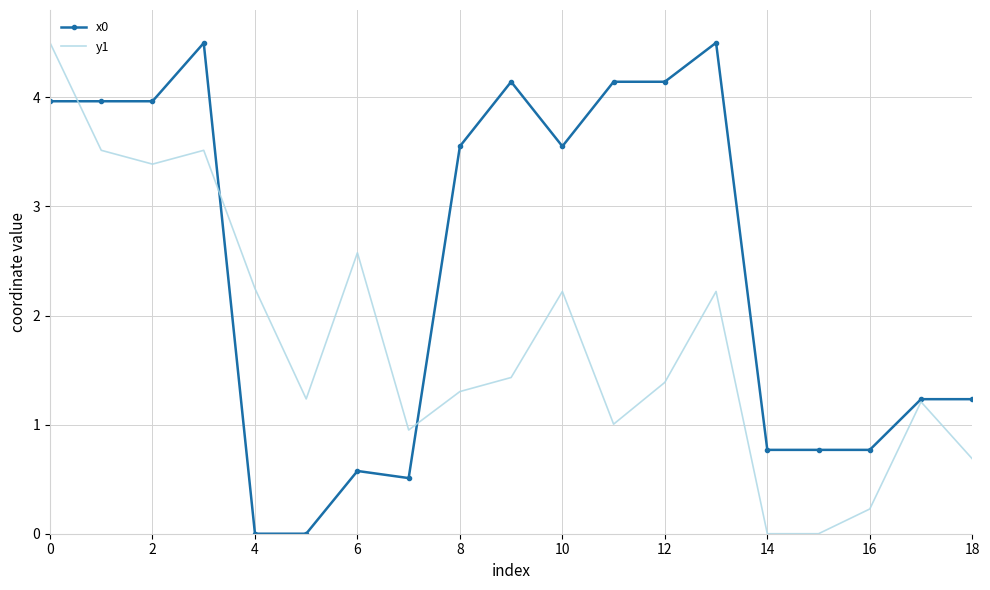

Which series has the largest total across all categories?

x0